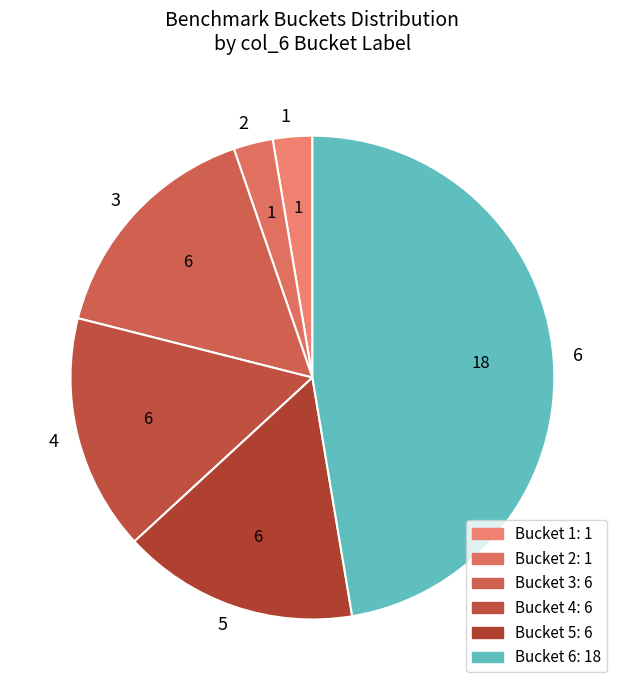

True or false: 6 accounts for 55% of the total.

False